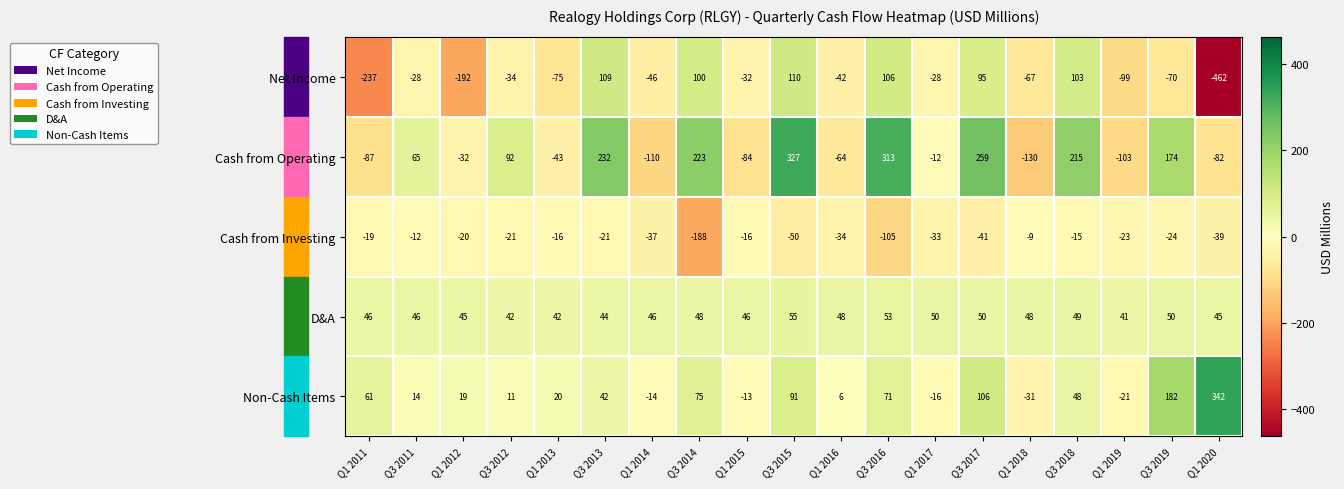

What is the average value of the Cash from Operating series?

61